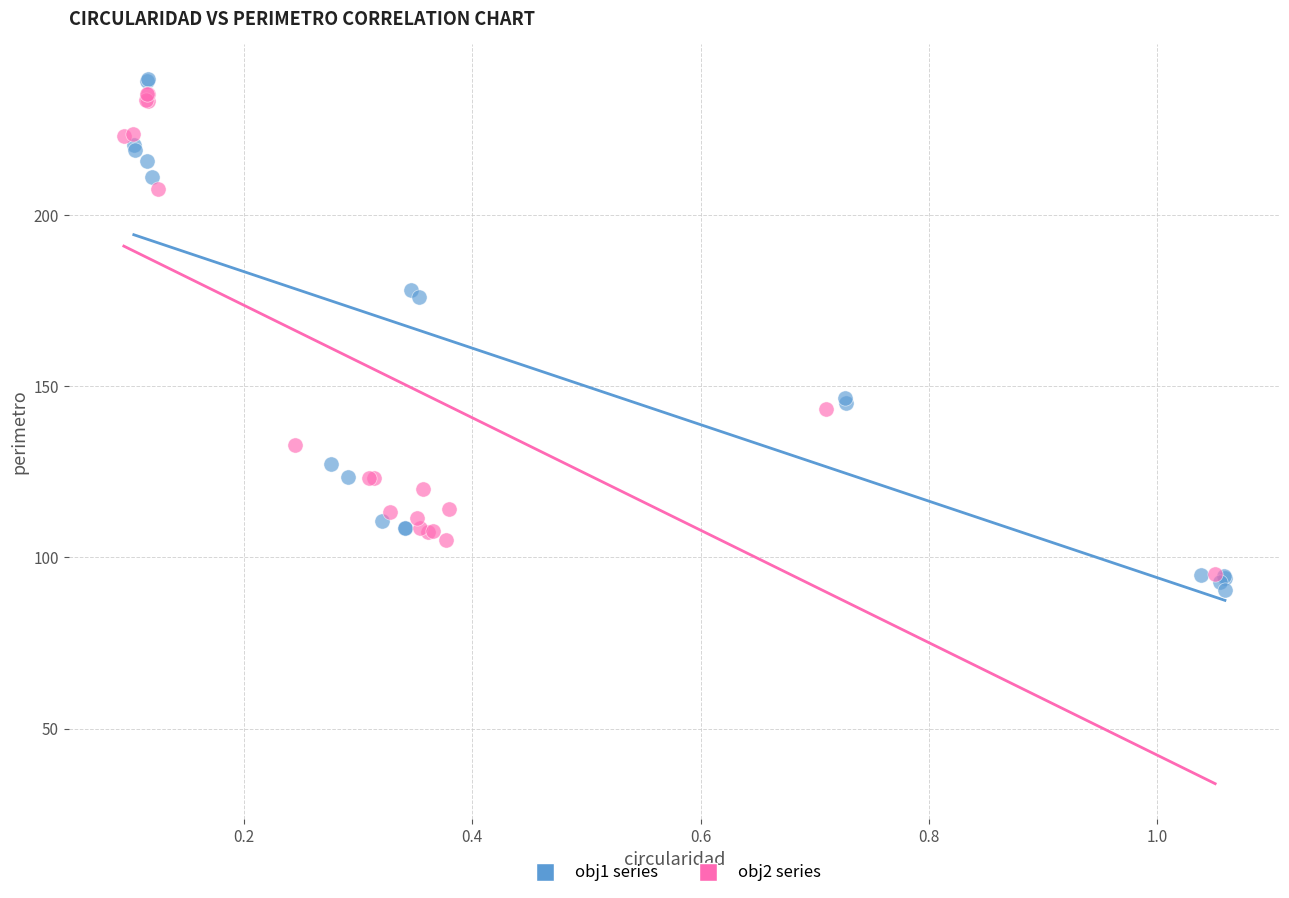

What are all the series names shown in the legend?

obj1 series, obj2 series